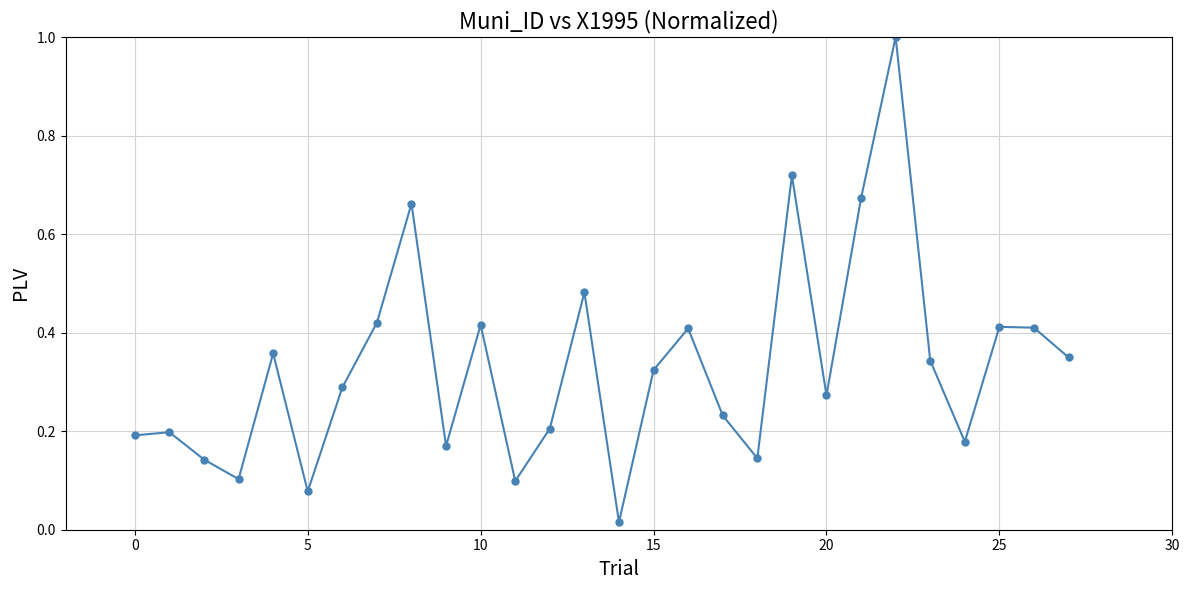

What is the sum of all values?

9.3